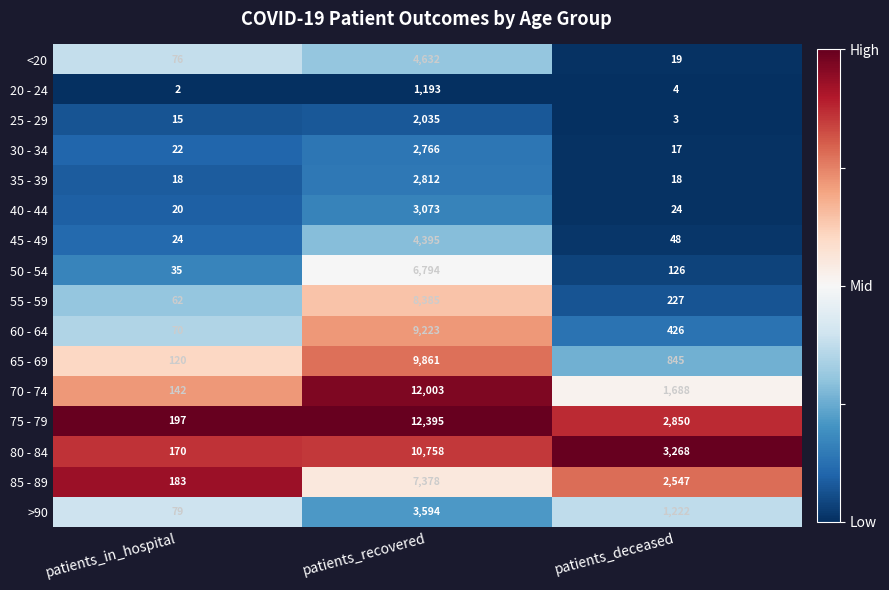

What is the sum of the 75 - 79 values at patients_recovered and patients_in_hospital?

12592